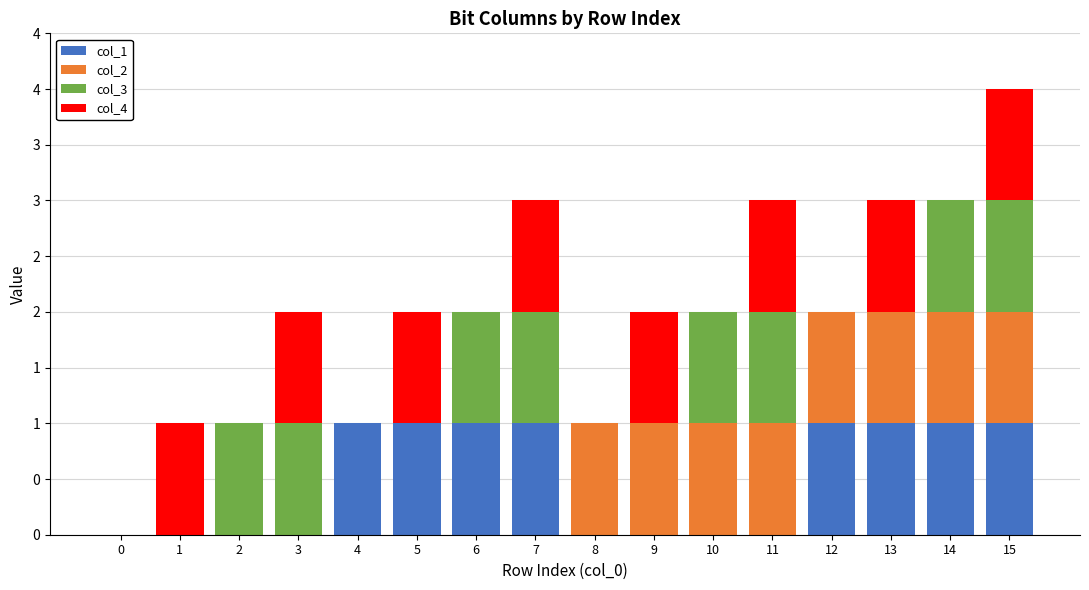

Which series has the widest spread of values?

col_1